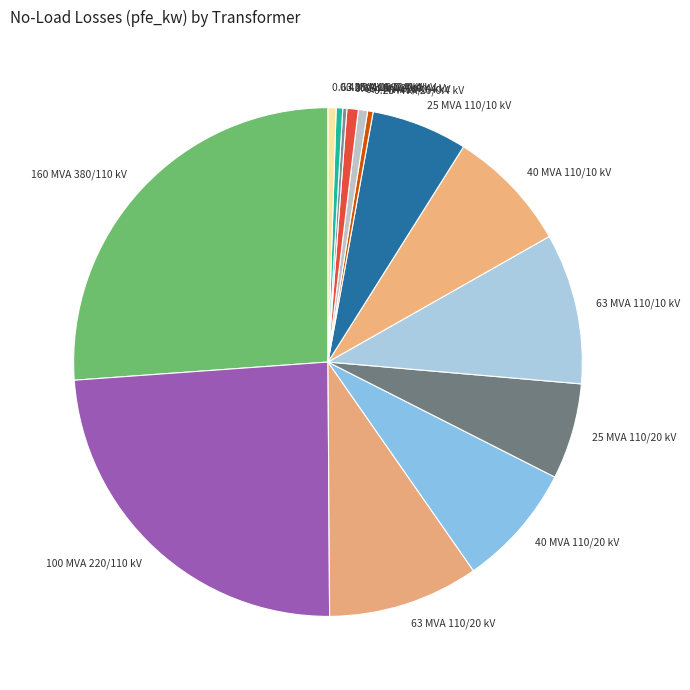

What is the largest slice in the pie chart?

160 MVA 380/110 kV